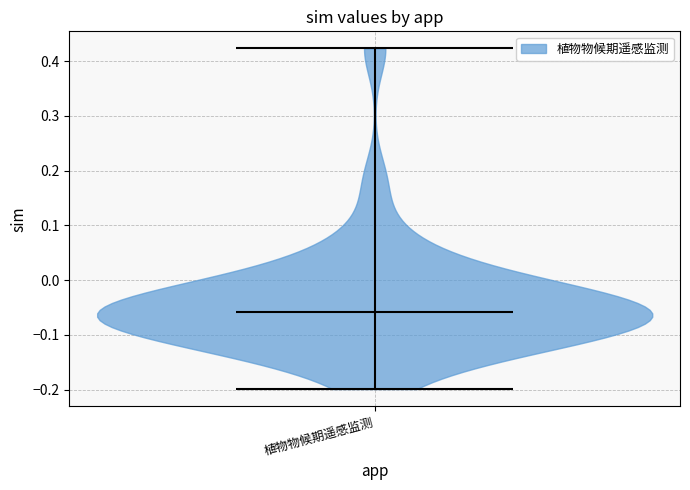

Read this violin plot against the y-axis: where its median line is, and the lowest and highest points the violin reaches. The values are not printed on the chart, so give them approximately, as read against the axis.

median line -0.06, lowest point -0.20, highest point 0.42